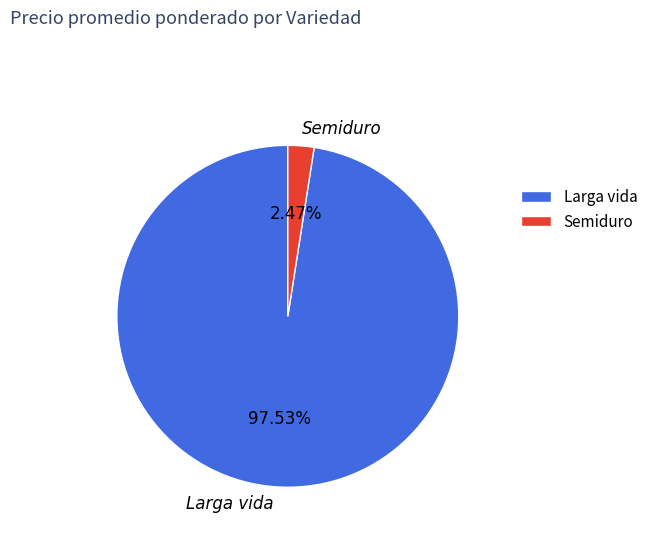

Is Semiduro the majority of the pie?

No